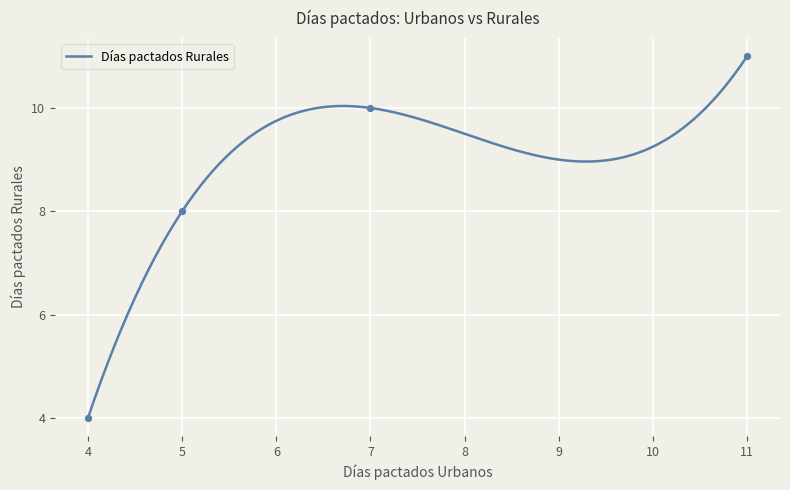

Between 5 and 4, which is larger?

5